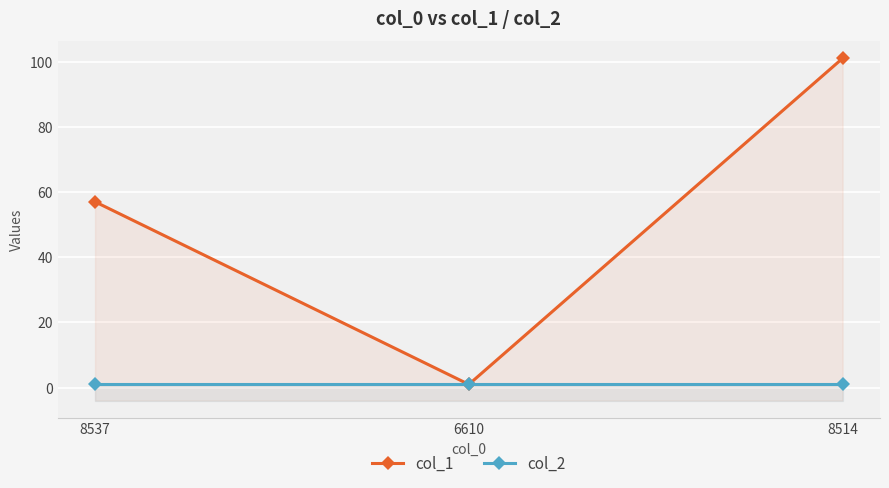

What is the value of the col_1 point at the 3rd from the left?

101